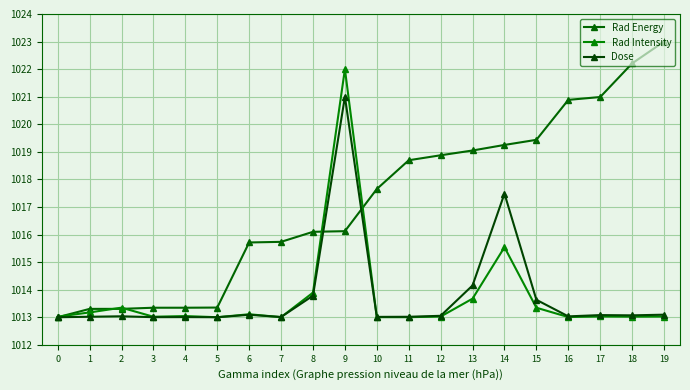

In Dose, how many points are lower than both neighbors (excluding endpoints)?

6